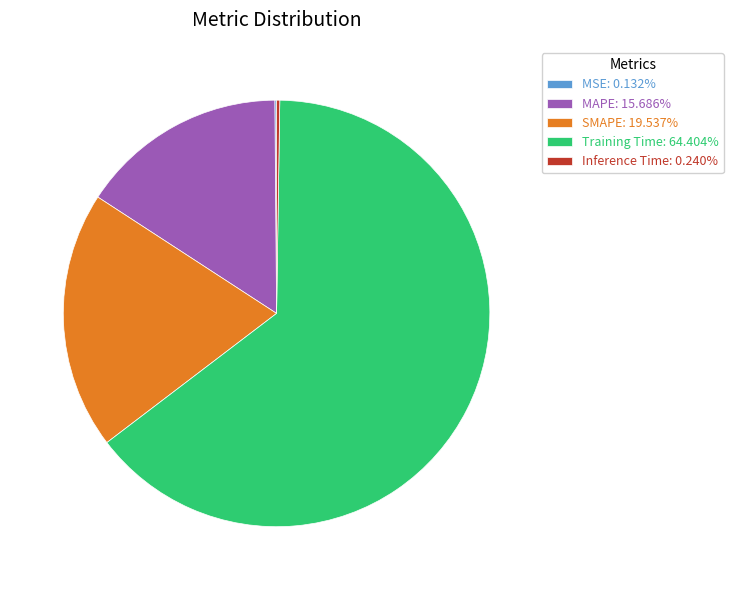

Is there any slice that represents more than half of the pie?

Yes